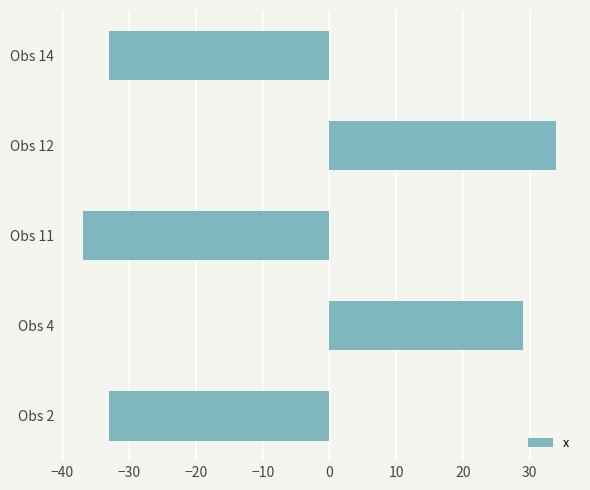

Read the value at Obs 12, to the nearest 5.

35